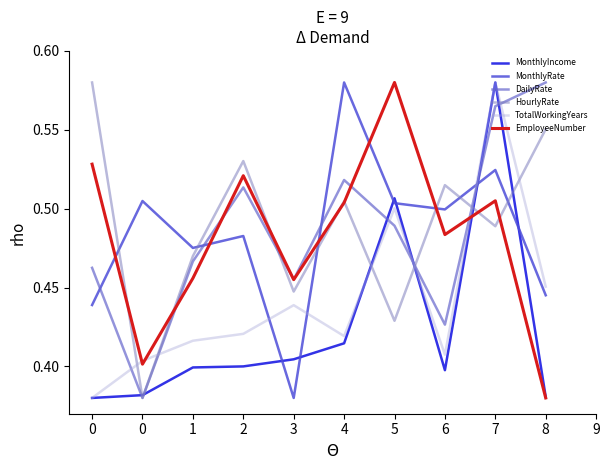

Where is the first local maximum for EmployeeNumber?

2